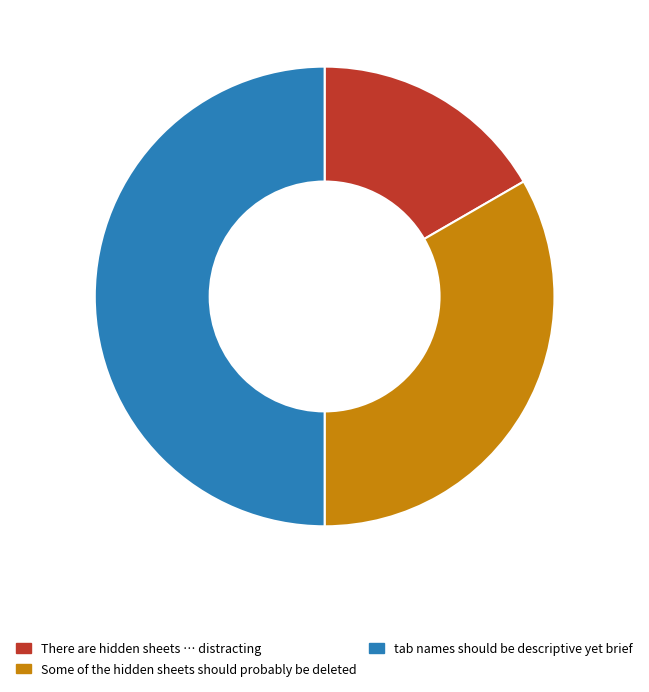

Which category has the smallest portion of the pie?

There are hidden sheets … distracting